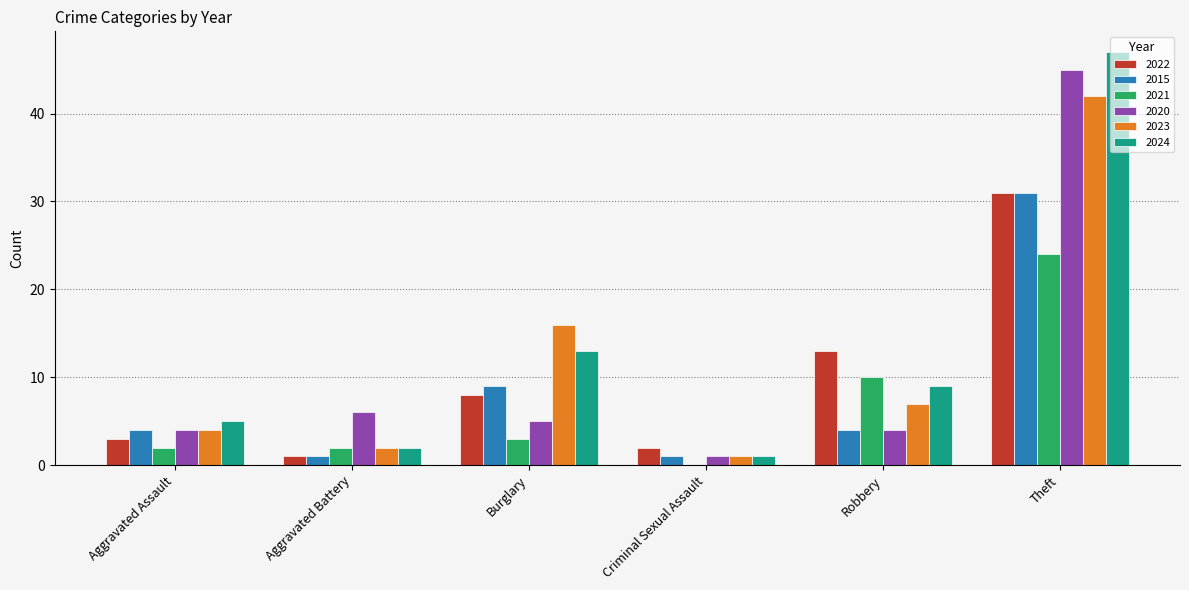

Where is 2021 nearest to the value 12?

Robbery